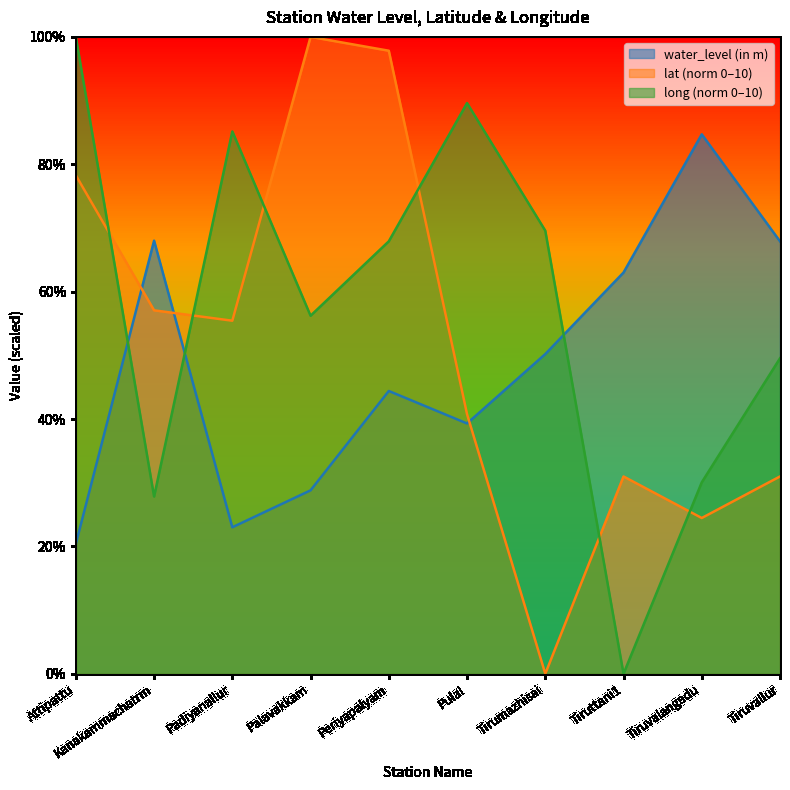

How many times do water_level (in m) and long cross each other?

3